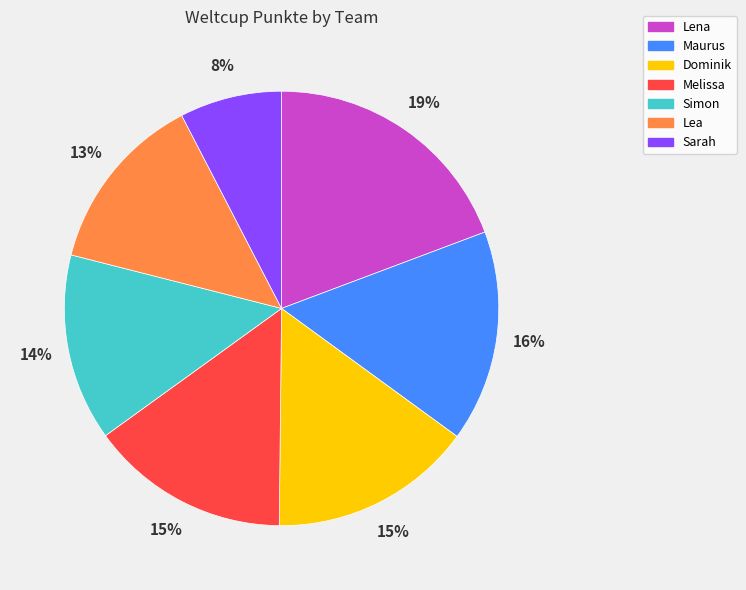

Between Maurus and Lea, which is larger?

Maurus